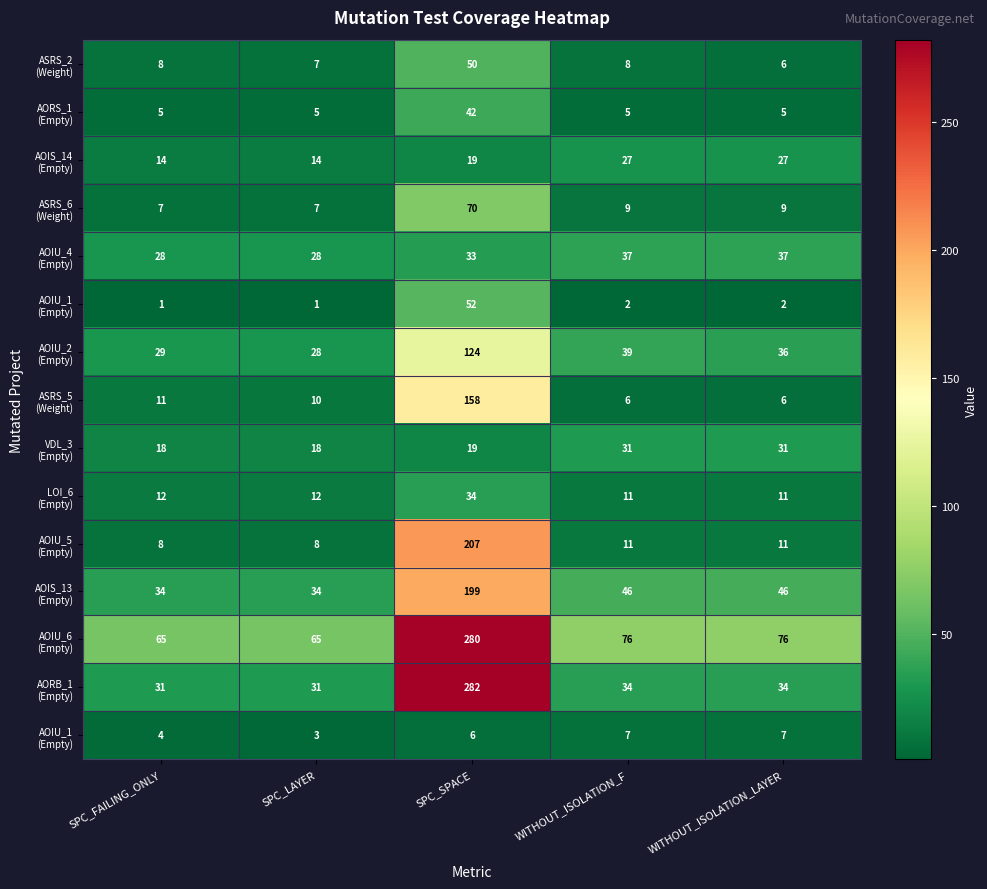

What is the total value across all series at SPC_LAYER?

271